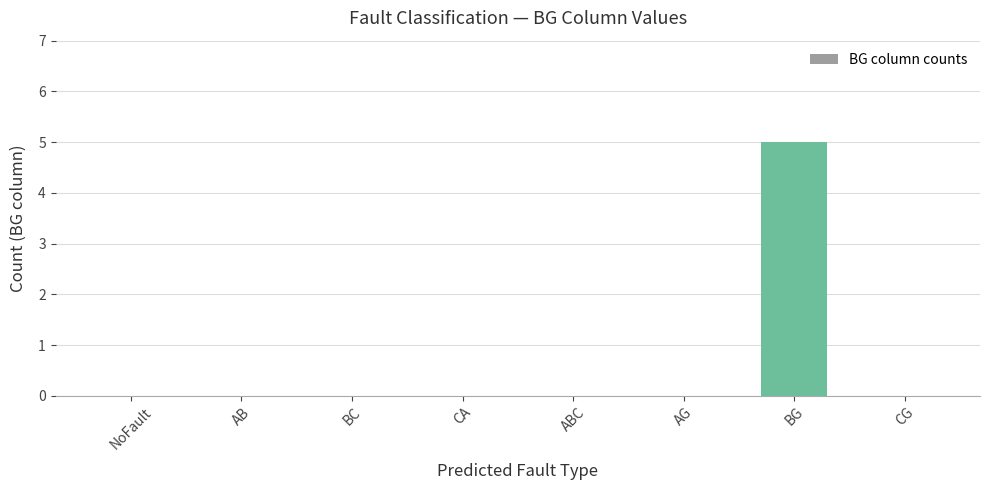

How many distinct data groups are displayed?

1